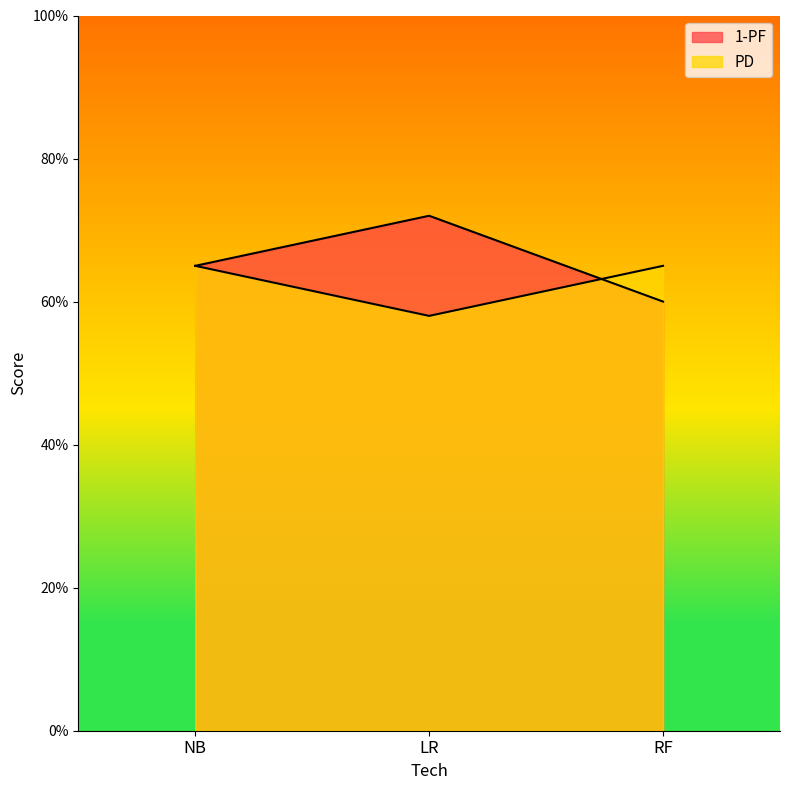

What is the average value of the 1-PF series?

0.7